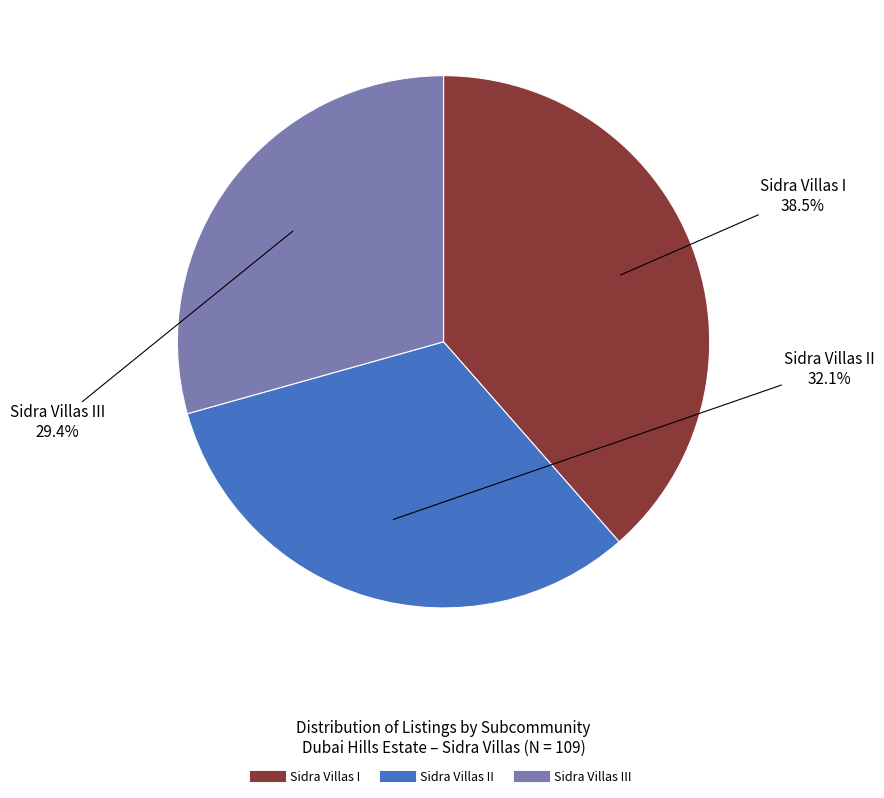

Does any single category account for the majority?

No